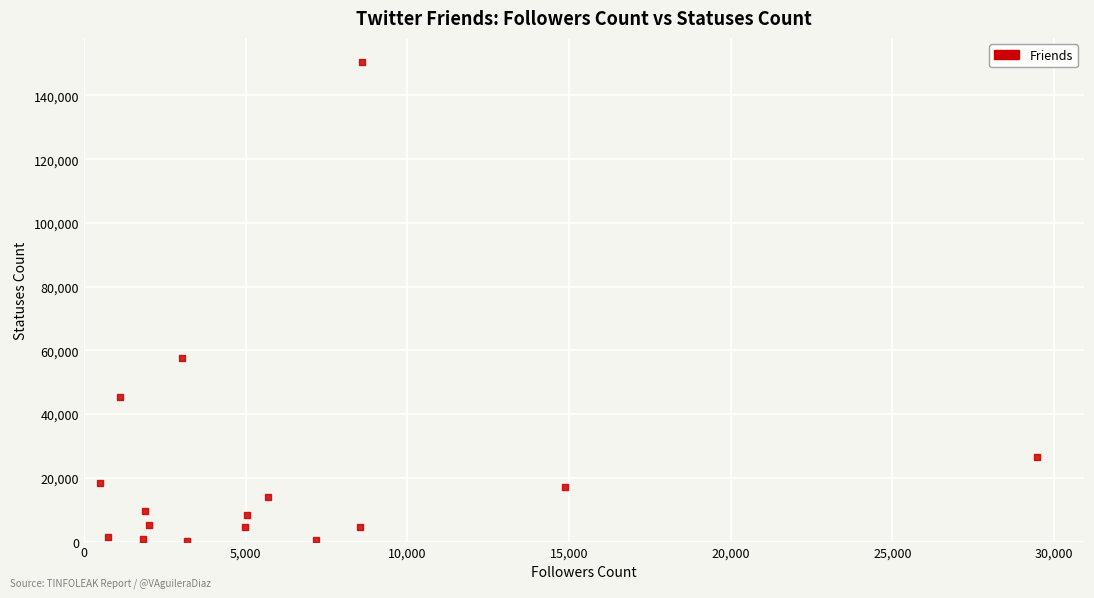

What Y value in the scatter plot is closest to 75391?

57503